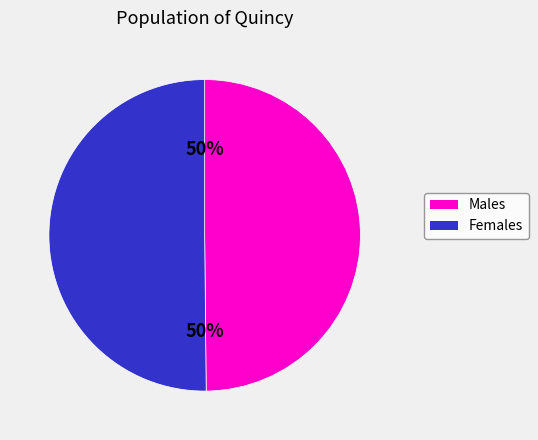

To the nearest percent, what is the average slice percentage?

50%